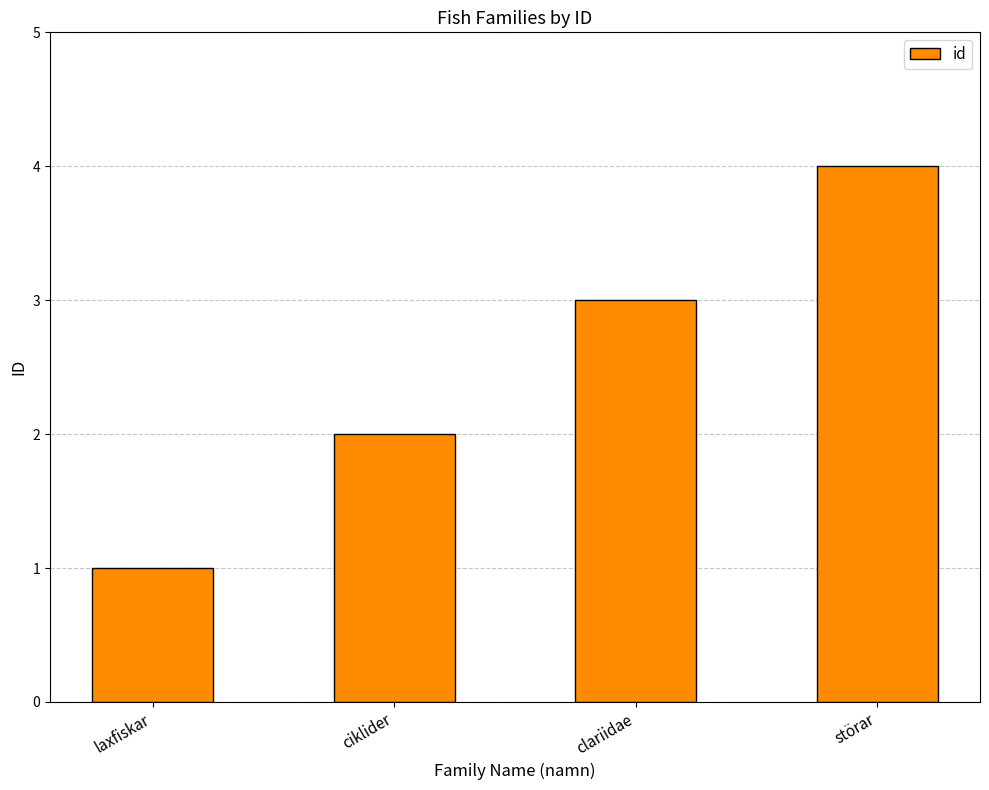

What is the difference between the values at clariidae and laxfiskar?

2